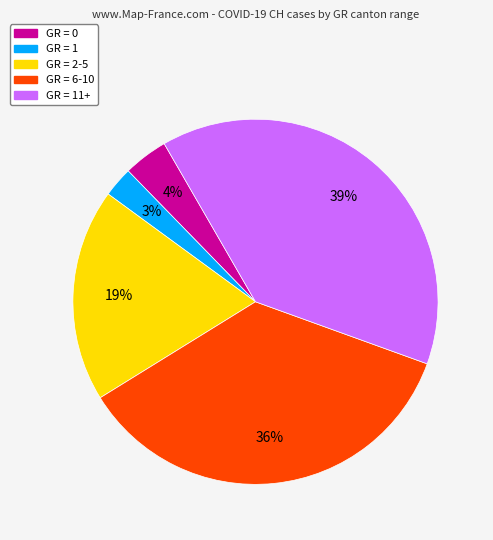

To the nearest percent, what is the difference between the largest and smallest slice percentages?

36%